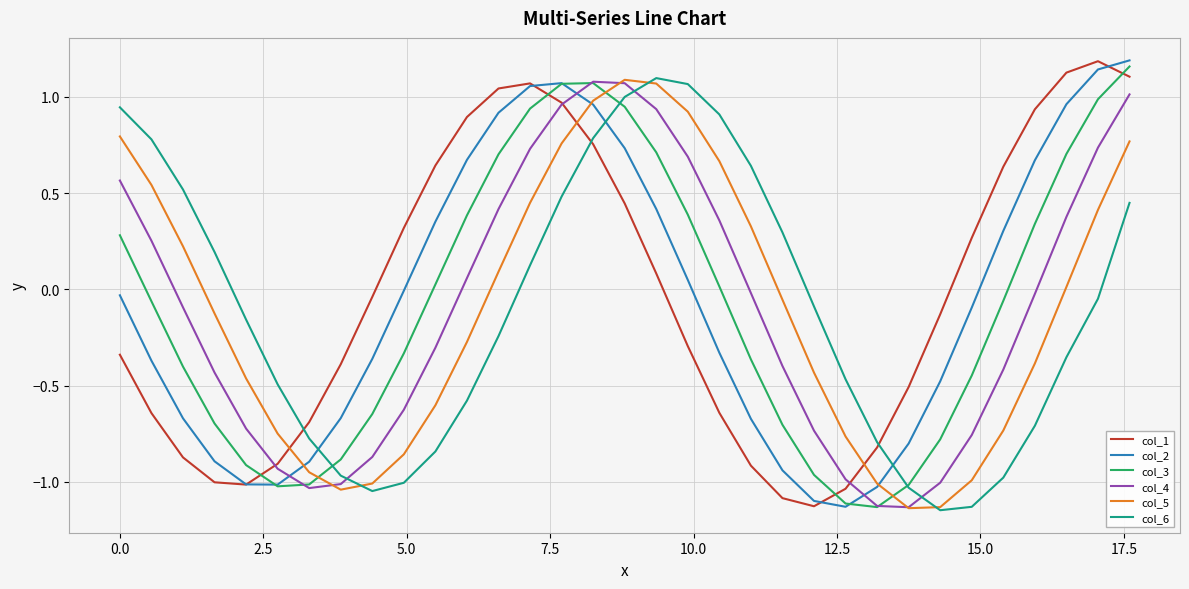

After their last crossing, which series has the higher values: col_5 or col_3?

col_3